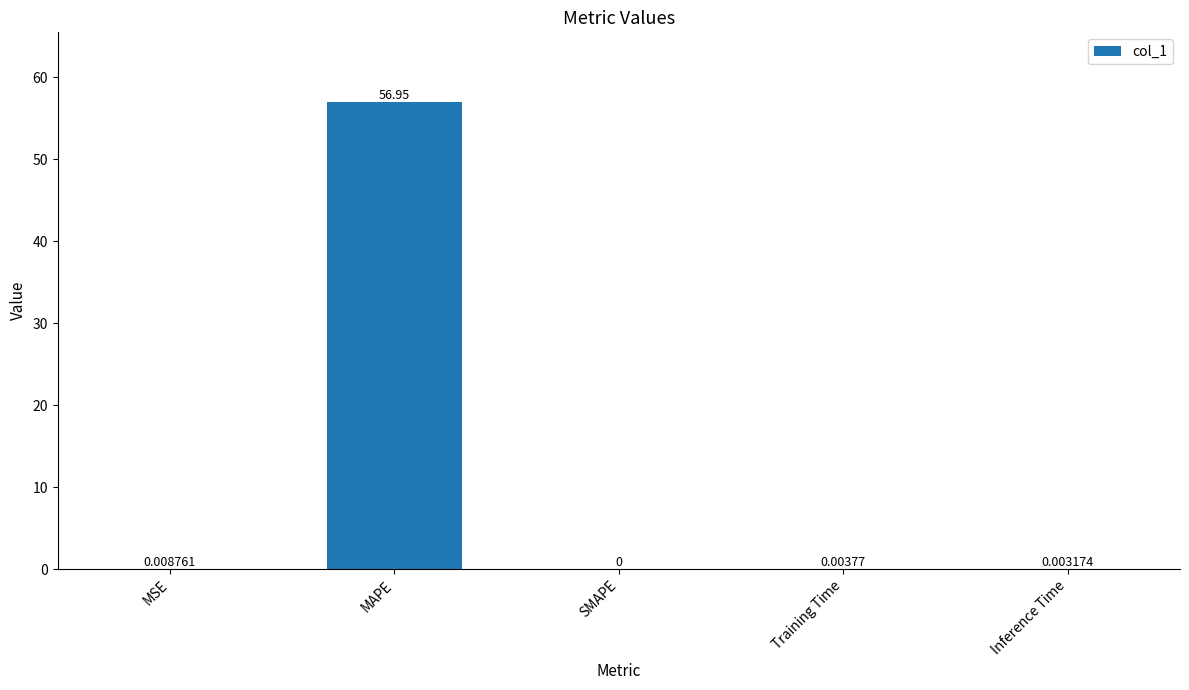

At which label is the value closest to 28?

MSE